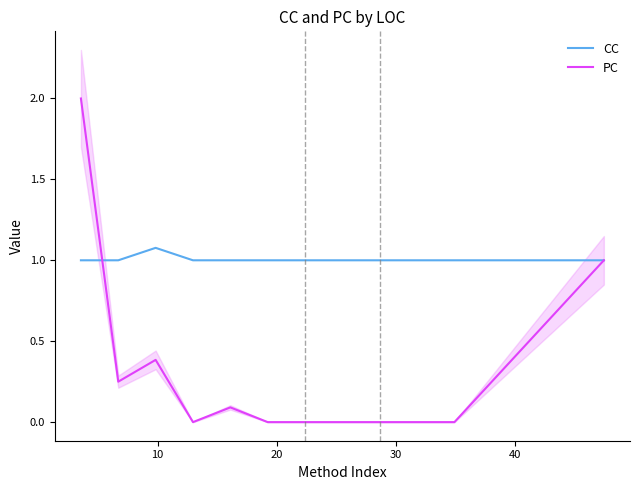

What is the maximum value for CC?

1.1